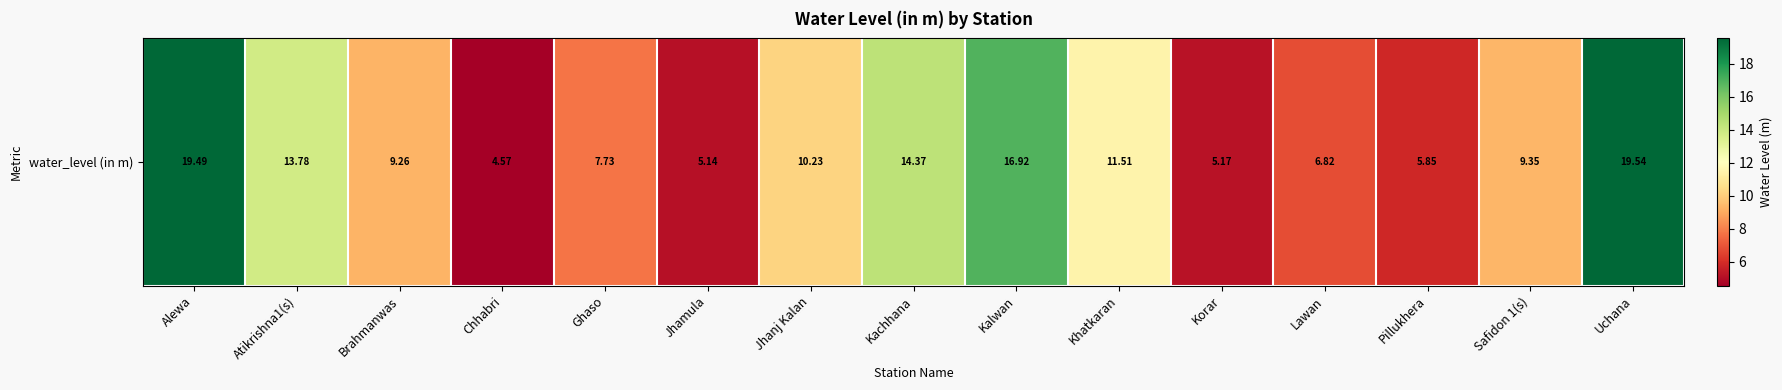

Reading left to right, what are all the values shown in this chart?

19.5	13.8	9.3	4.6	7.7	5.1	10.2	14.4	16.9	11.5	5.2	6.8	5.8	9.3	19.5